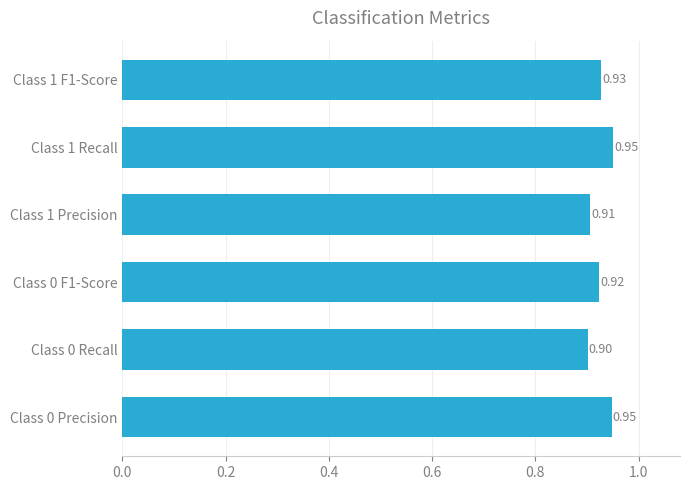

What is the sum of the values at Class 1 Recall and Class 0 F1-Score?

1.9